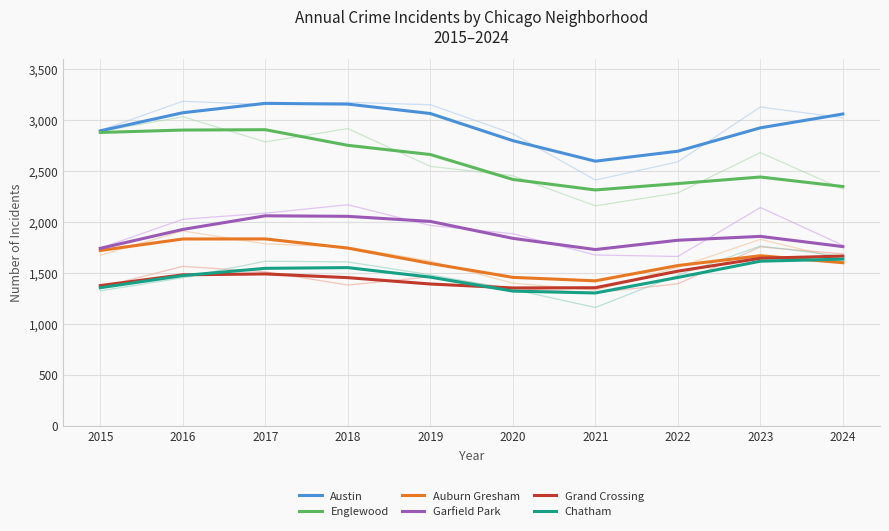

Is it true that Auburn Gresham equals 1720.0 at 2015?

True